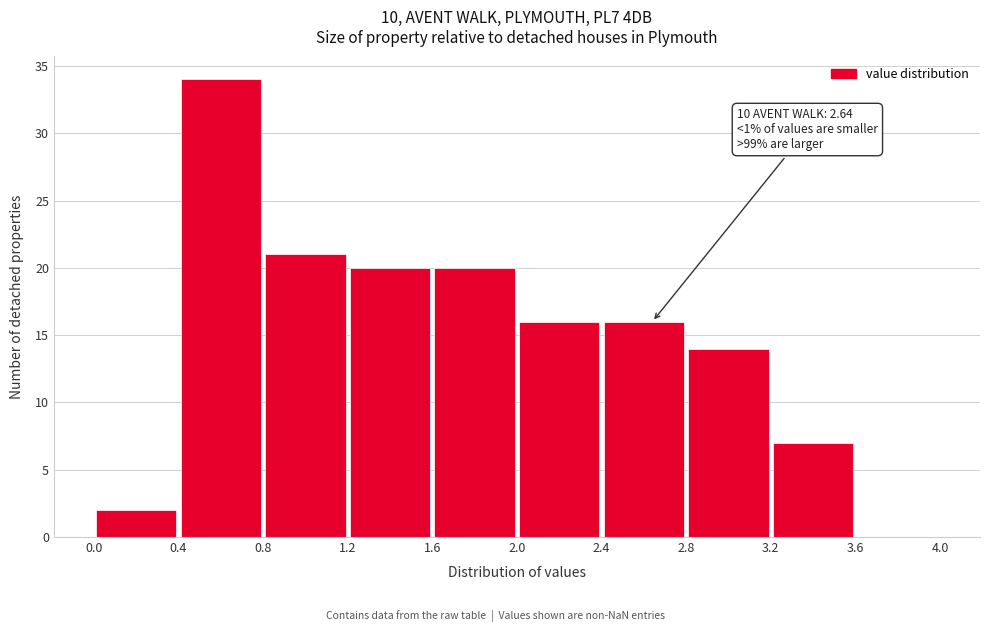

Which range on the x-axis has the tallest bar?

0.4 to 0.8